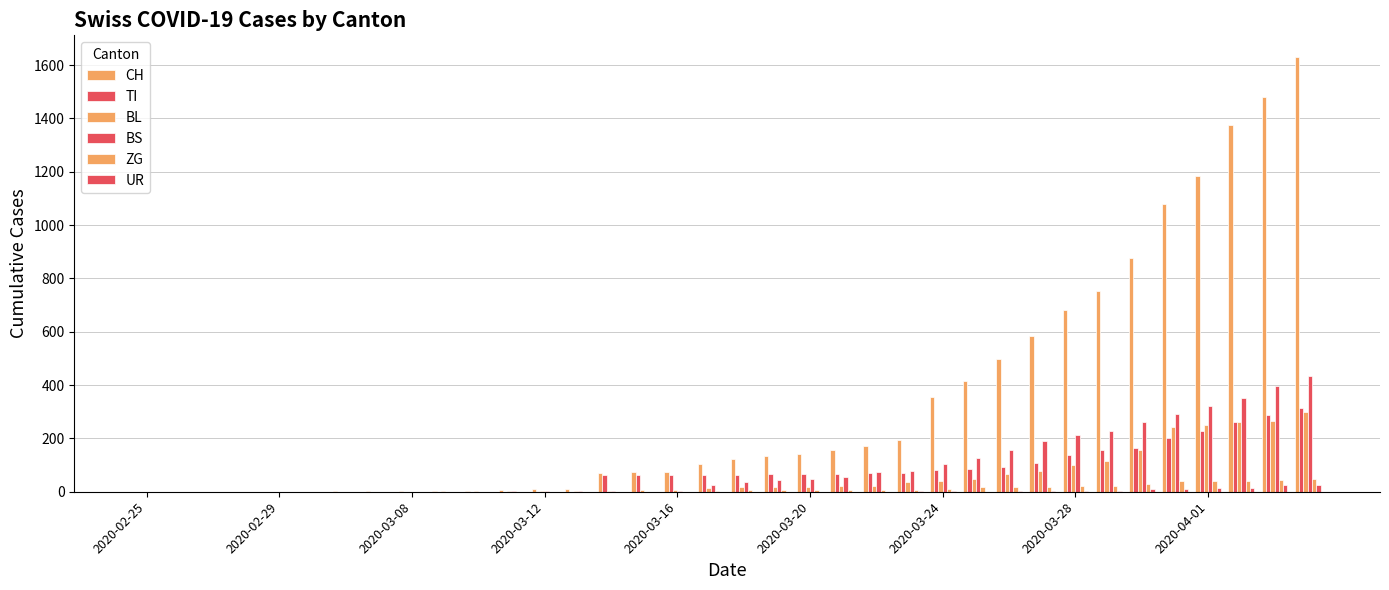

How many groups of bars are there?

36